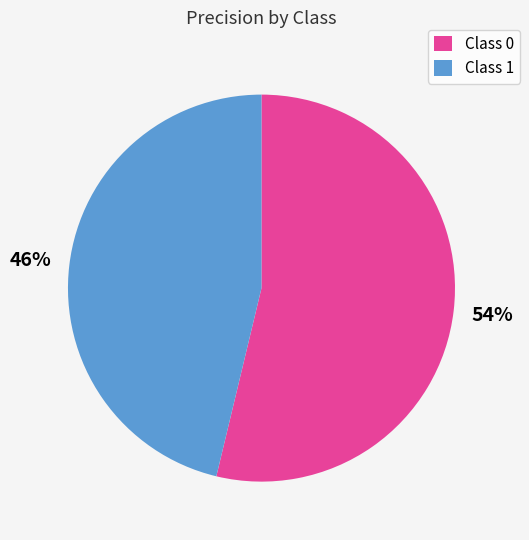

Rank the categories by value from lowest to highest.

Class 1, Class 0